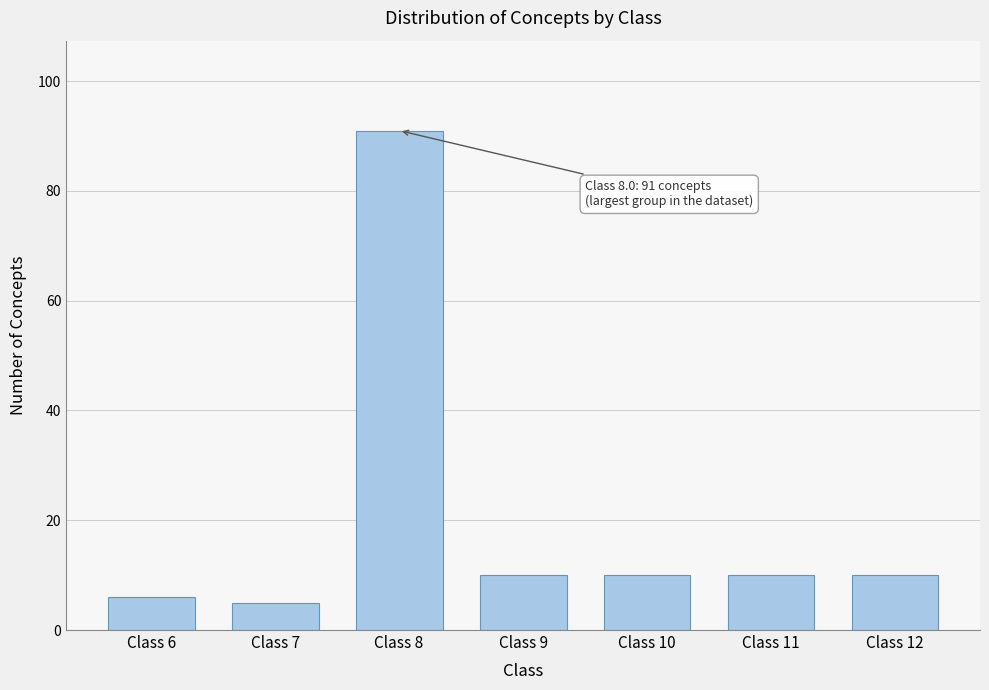

Reading left to right, transcribe all the data shown in this chart.

Class 6=6	Class 7=5	Class 8=91	Class 9=10	Class 10=10	Class 11=10	Class 12=10